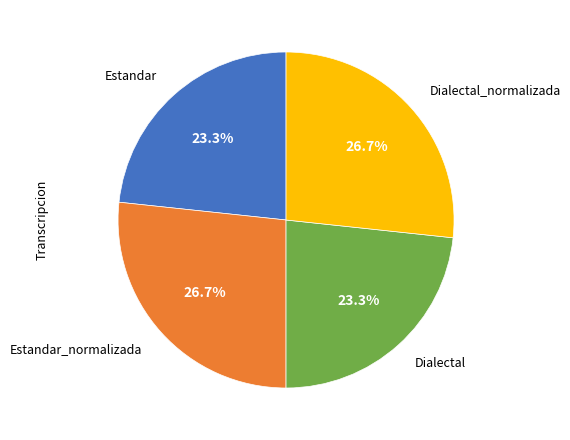

True or false: Estandar accounts for 23% of the total.

True